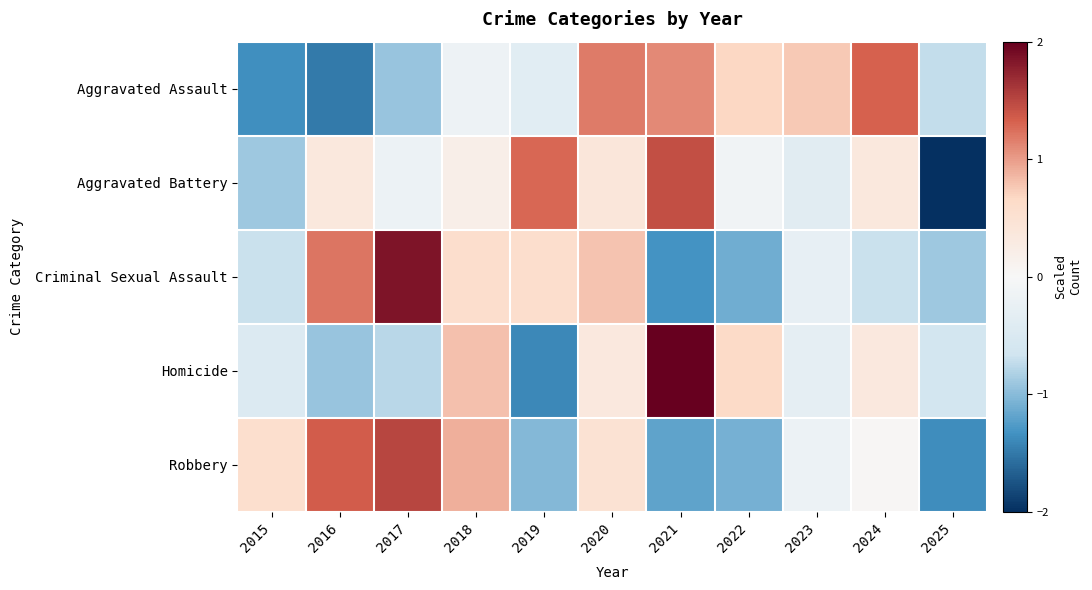

Reading left to right, what are all the values shown in this chart?

Aggravated Assault: 2015=-1.4	2016=-1.5	2017=-0.9	2018=-0.2	2019=-0.4	2020=1.2	2021=1.1	2022=0.7	2023=0.8	2024=1.3	2025=-0.7
Aggravated Battery: 2015=-0.9	2016=0.3	2017=-0.2	2018=0.2	2019=1.3	2020=0.4	2021=1.4	2022=-0.1	2023=-0.4	2024=0.3	2025=-2.4
Criminal Sexual Assault: 2015=-0.7	2016=1.2	2017=1.8	2018=0.6	2019=0.6	2020=0.8	2021=-1.3	2022=-1.1	2023=-0.3	2024=-0.7	2025=-0.9
Homicide: 2015=-0.5	2016=-0.9	2017=-0.8	2018=0.8	2019=-1.4	2020=0.3	2021=2.4	2022=0.6	2023=-0.3	2024=0.3	2025=-0.6
Robbery: 2015=0.6	2016=1.3	2017=1.5	2018=0.9	2019=-1.0	2020=0.5	2021=-1.2	2022=-1.1	2023=-0.2	2024=0.0	2025=-1.4